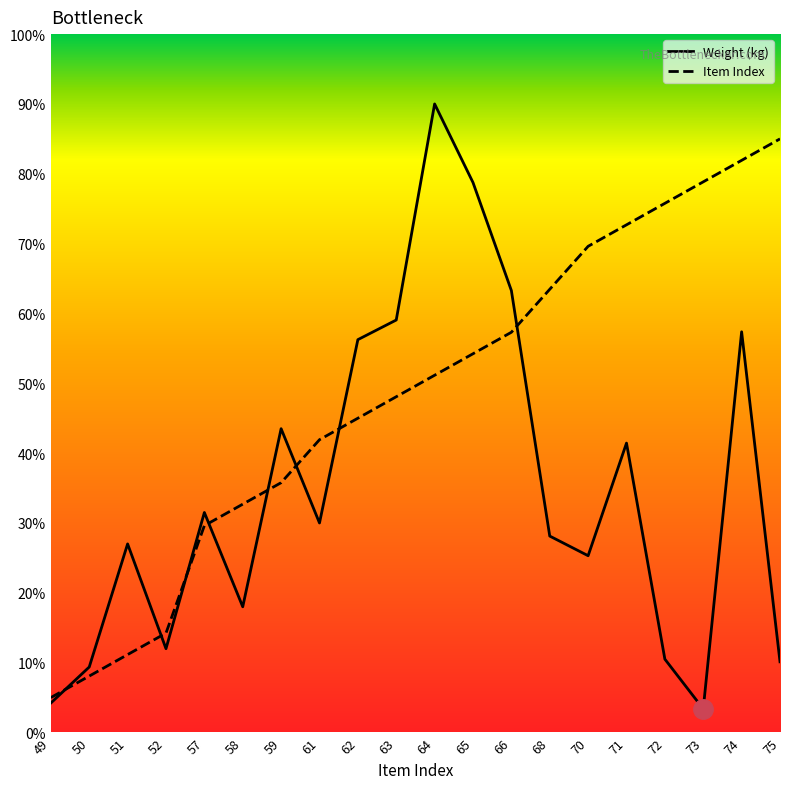

Reading left to right, list all the values displayed in this chart.

Weight (kg): 42.2	93.8	270.0	120.0	315.0	180.0	435.0	300.0	562.5	590.6	900.0	787.5	632.8	281.2	253.1	414.4	105.0	33.8	573.8	101.2
Item Index: 50.0	80.8	111.5	142.3	296.2	326.9	357.7	419.2	450.0	480.8	511.5	542.3	573.1	634.6	696.2	726.9	757.7	788.5	819.2	850.0